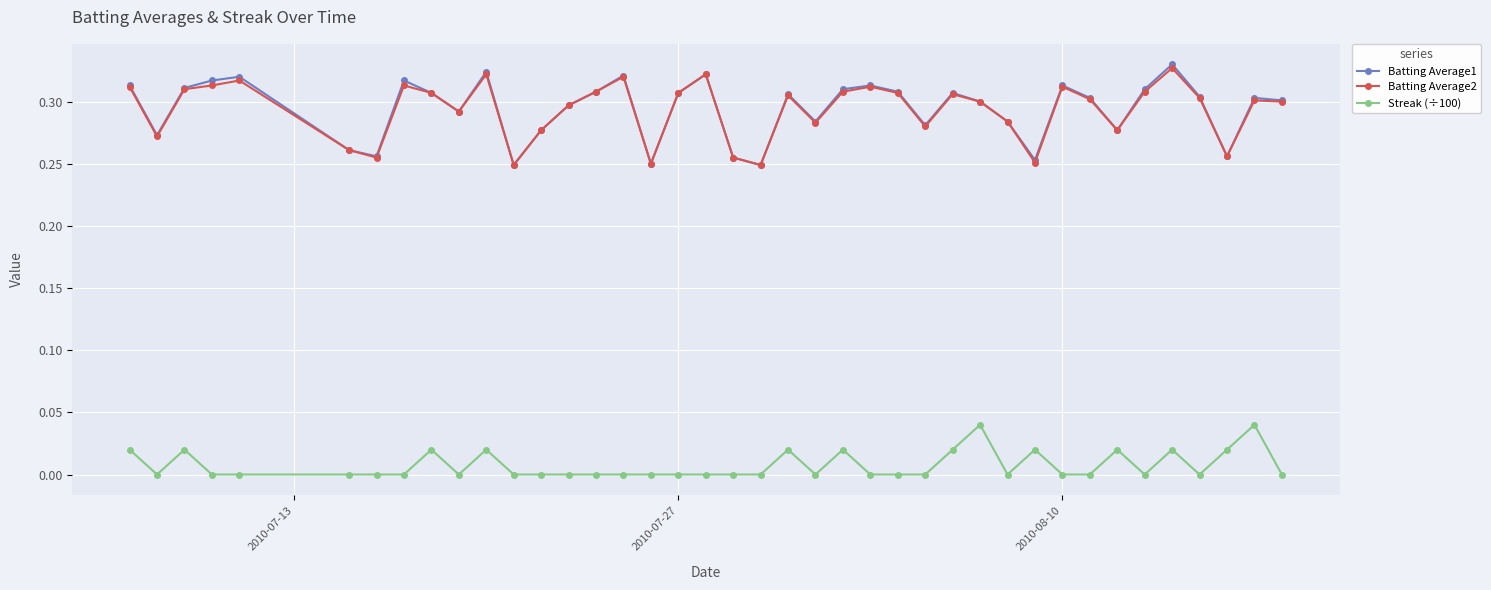

Which series has the largest range (max minus min)?

Batting Average1